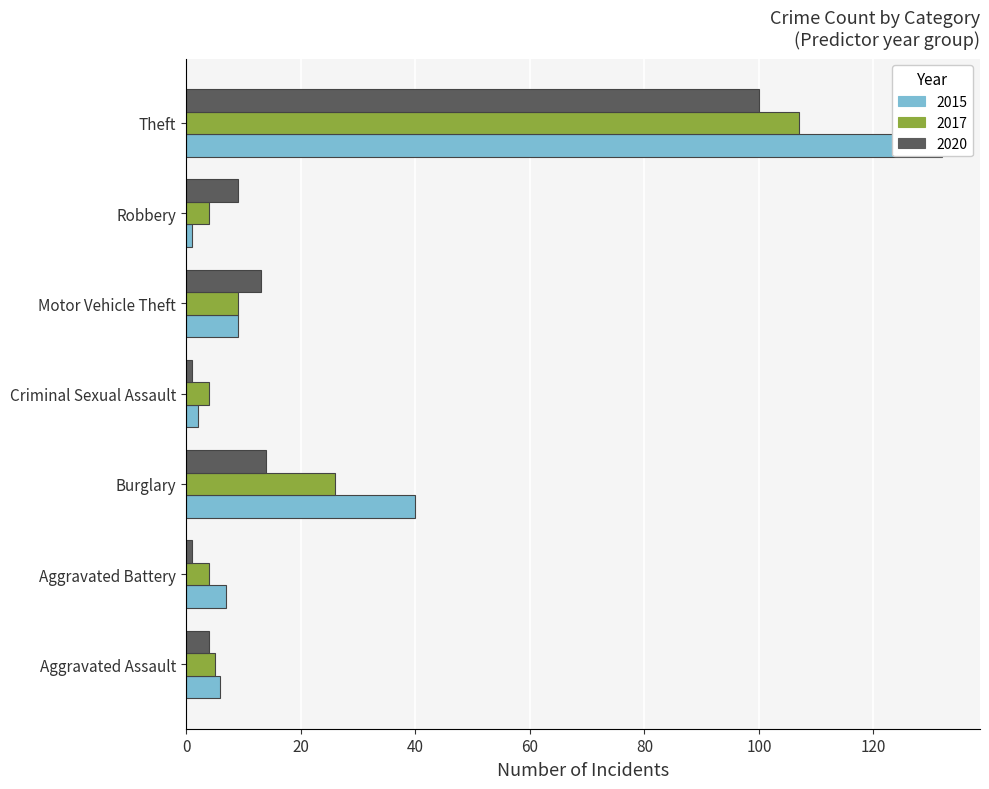

True or false: 2016 has a value of 8 at Aggravated Assault.

False